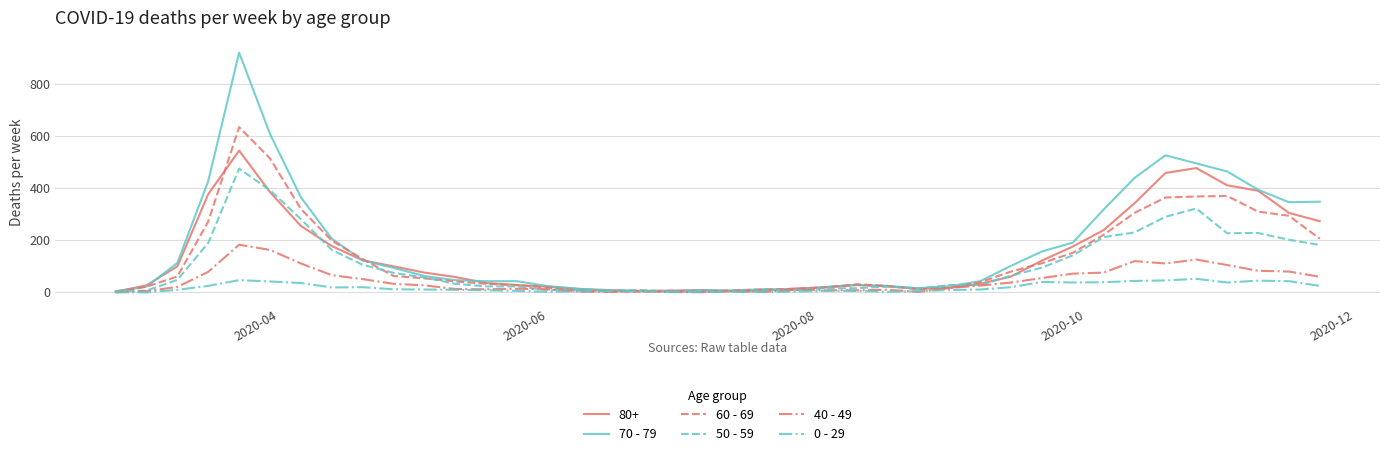

What is the greatest value displayed?

920